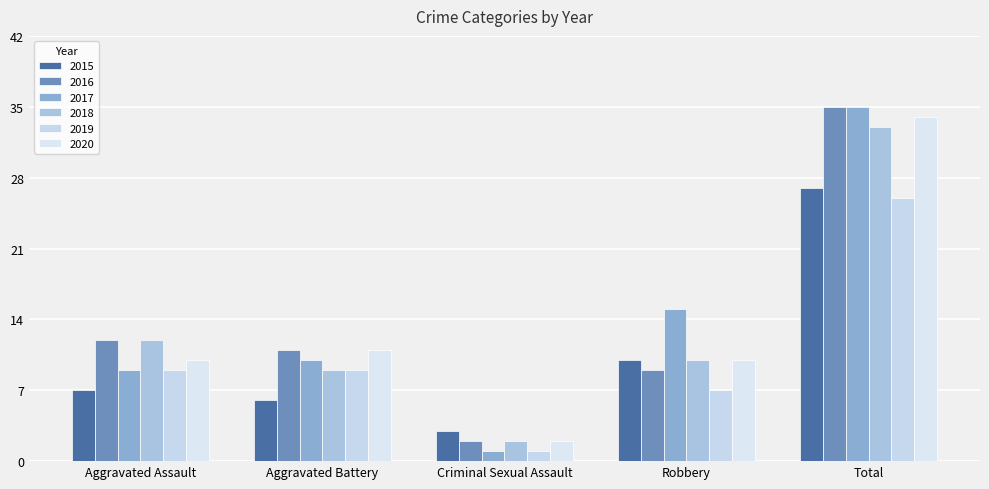

How many bars are there in total?

30